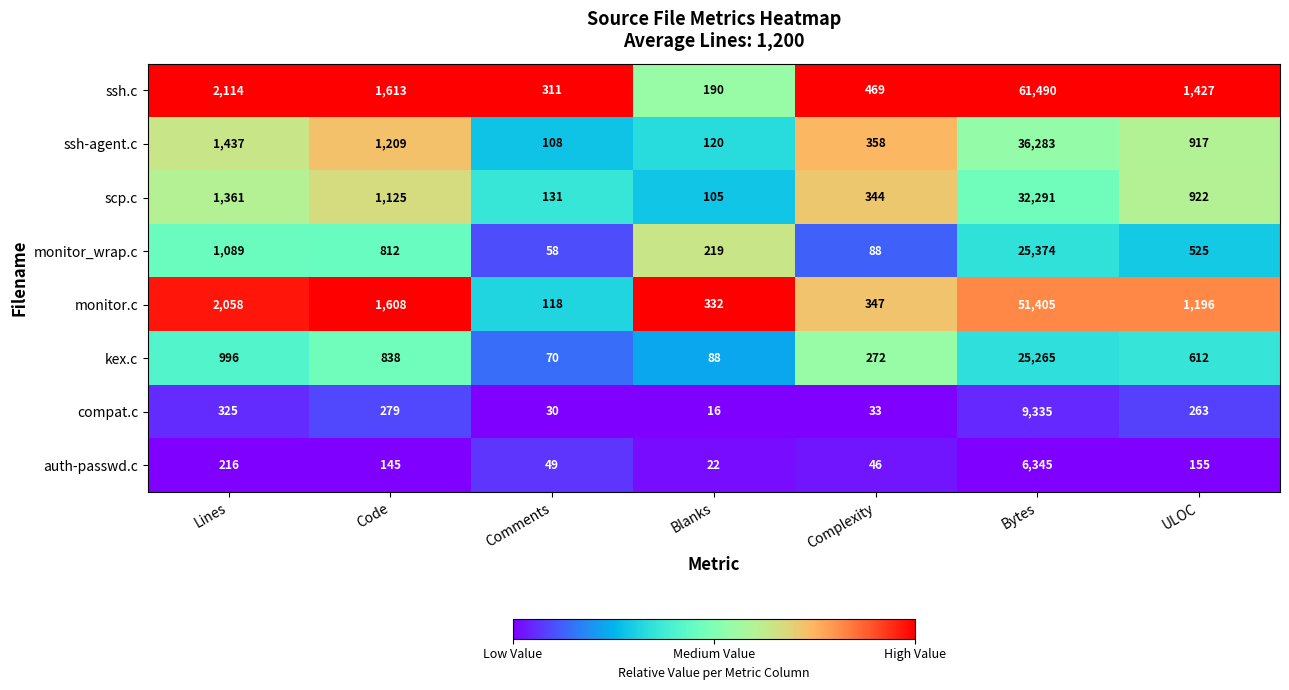

What is the total value across all series at Comments?

875